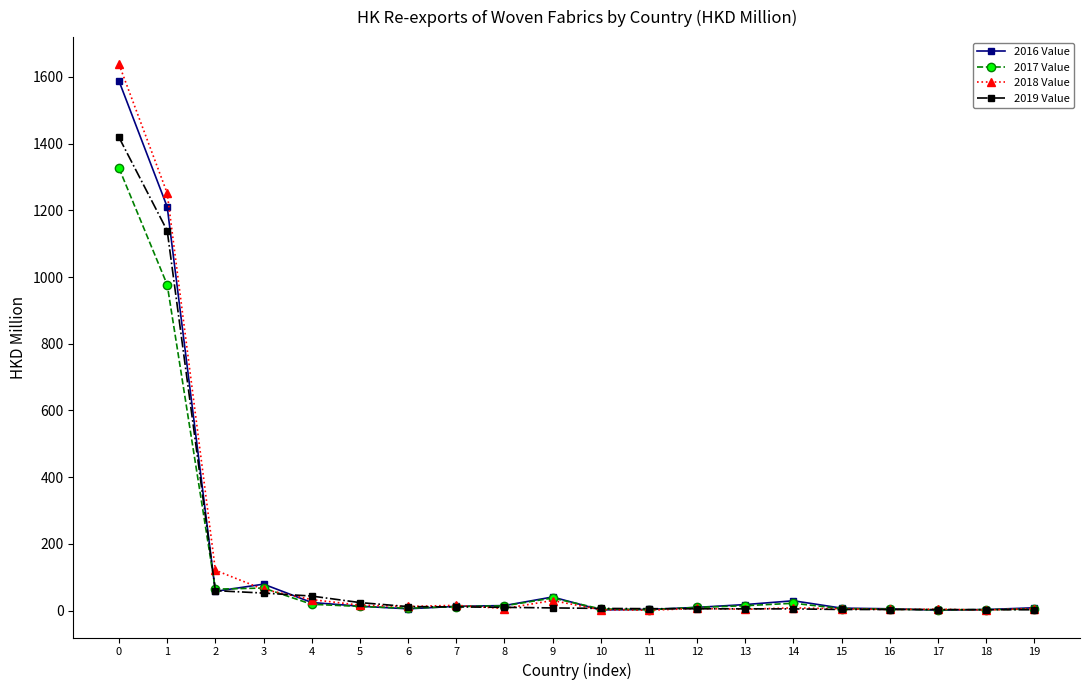

Does the chart have visible grid lines?

No